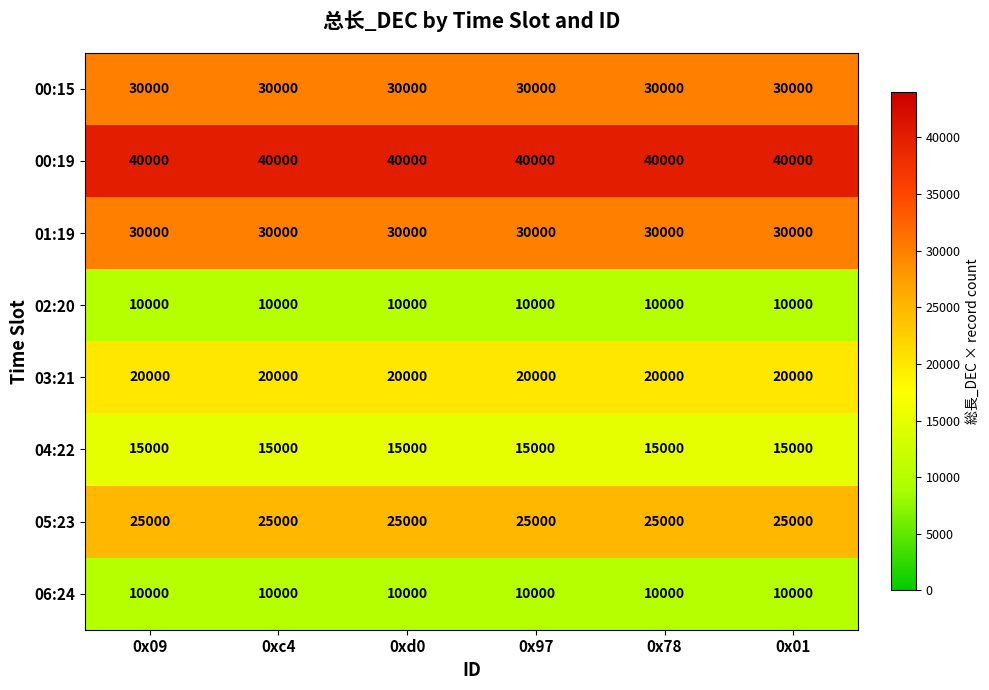

What is the difference between the highest and lowest values at 0x97?

30000